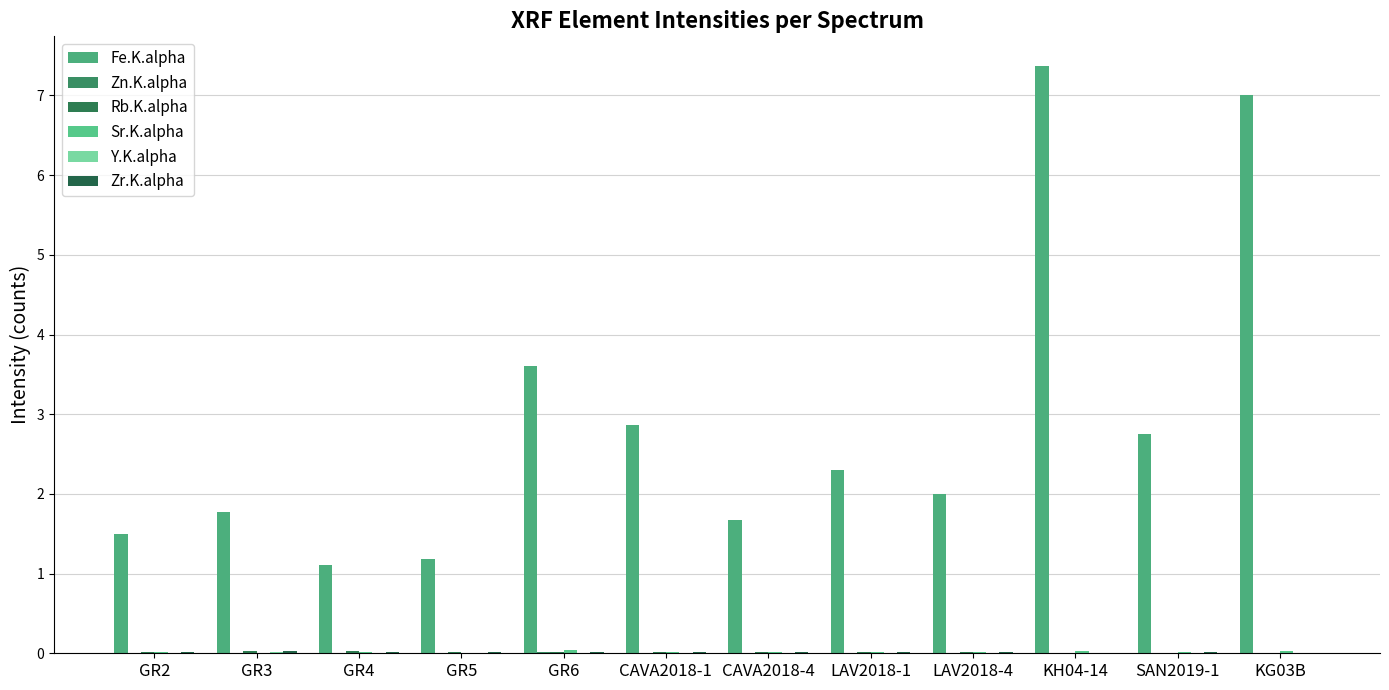

Is it true that Sr.K.alpha equals 0.0 at GR2?

False